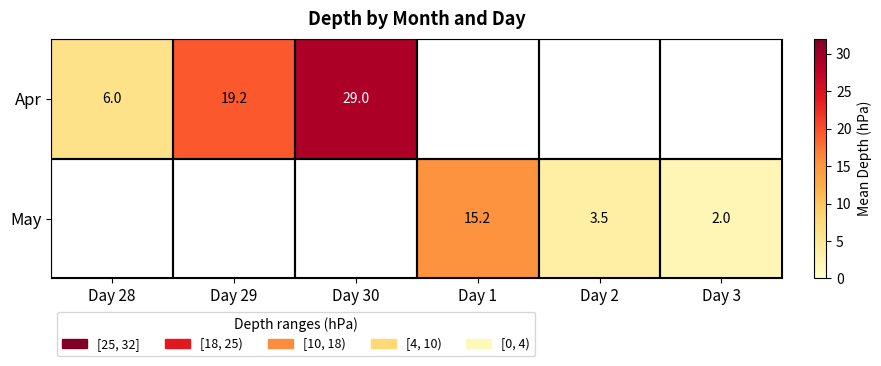

The value of May at Day 3 is 2.0. True or false?

True